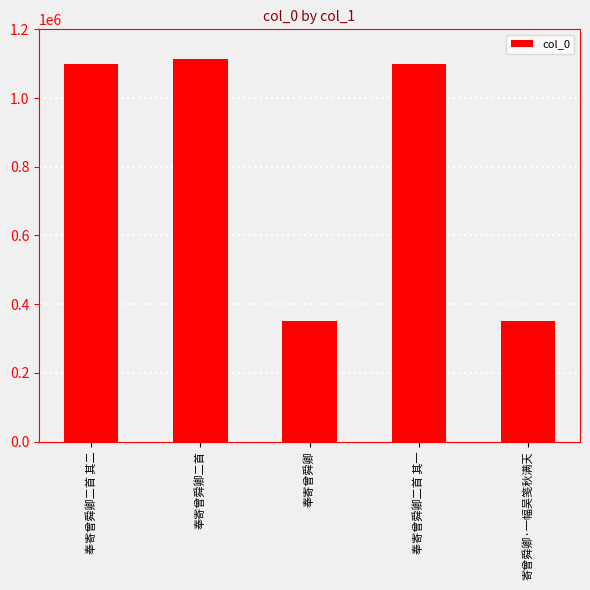

What is the smallest value displayed?

352291